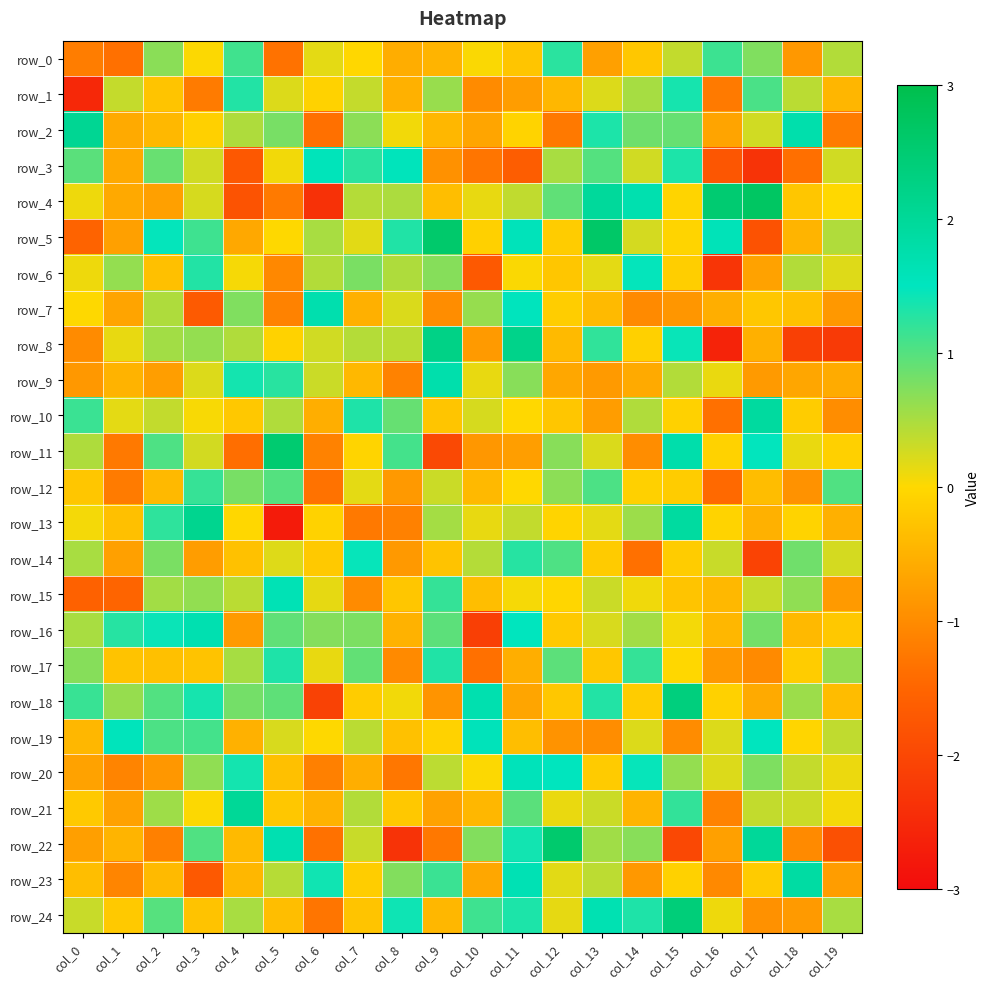

Between col_18 and col_13, which is larger?

col_13